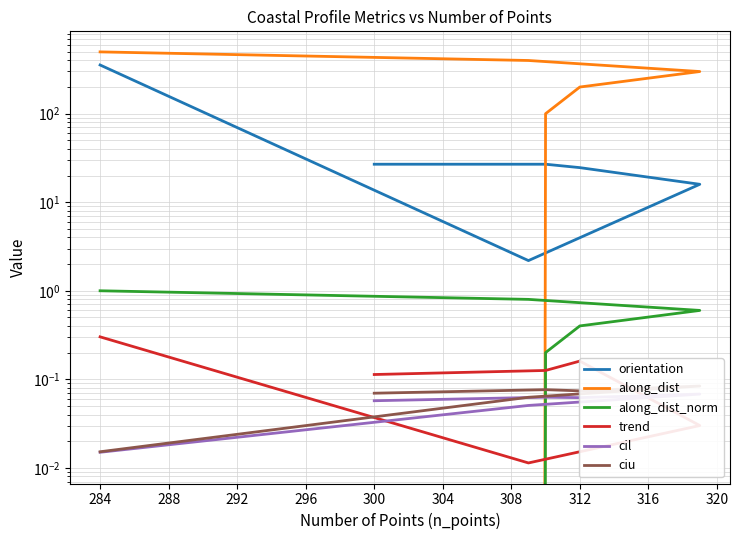

In trend, how many points are higher than both neighbors (excluding endpoints)?

1